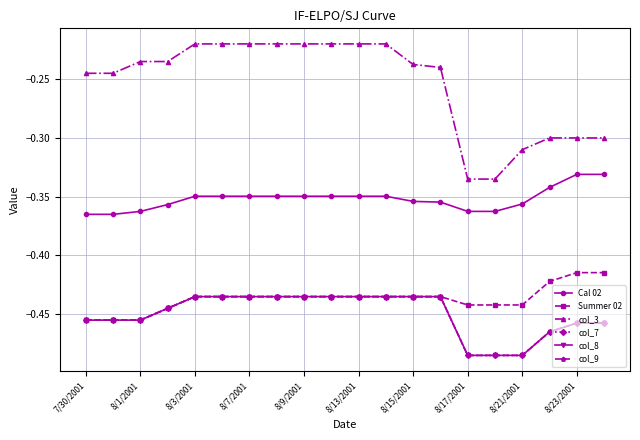

True or false: col_9 and Cal 02 cross at least once.

False